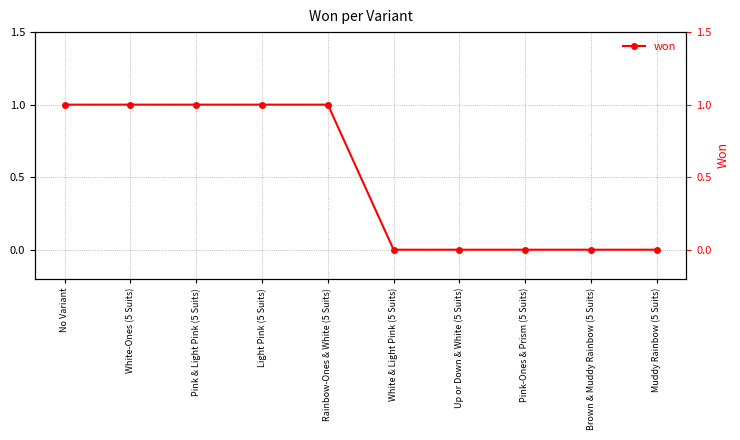

How many distinct data groups are displayed?

1